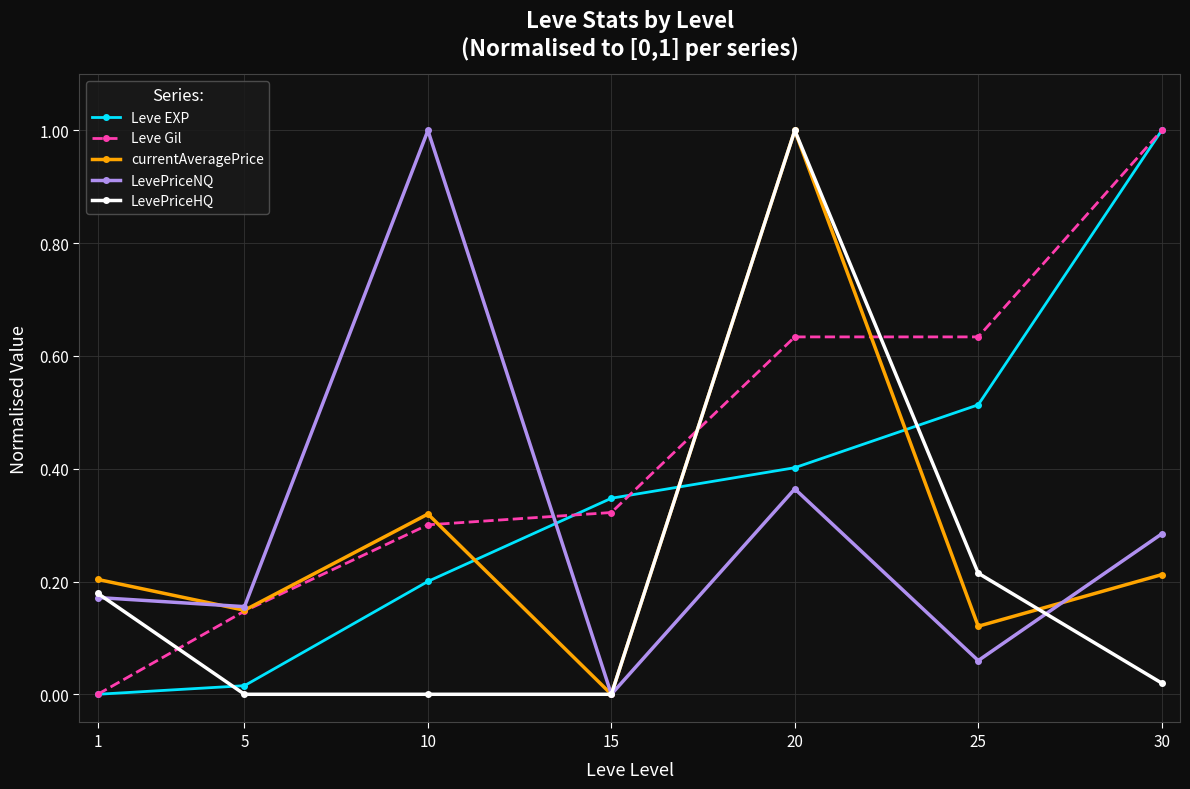

True or false: Leve EXP has a value of 0.5 at 1.

False